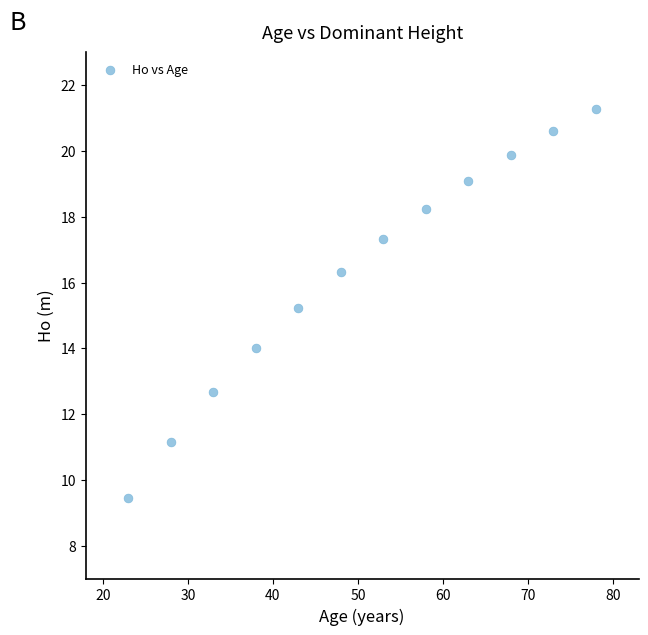

What is the range of X values (max minus min)?

55.0